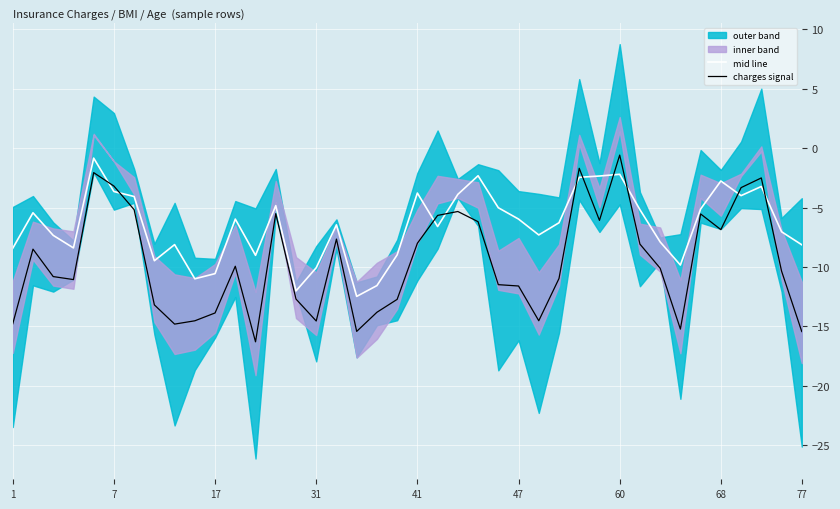

What is the minimum value for charges signal?

-16.3